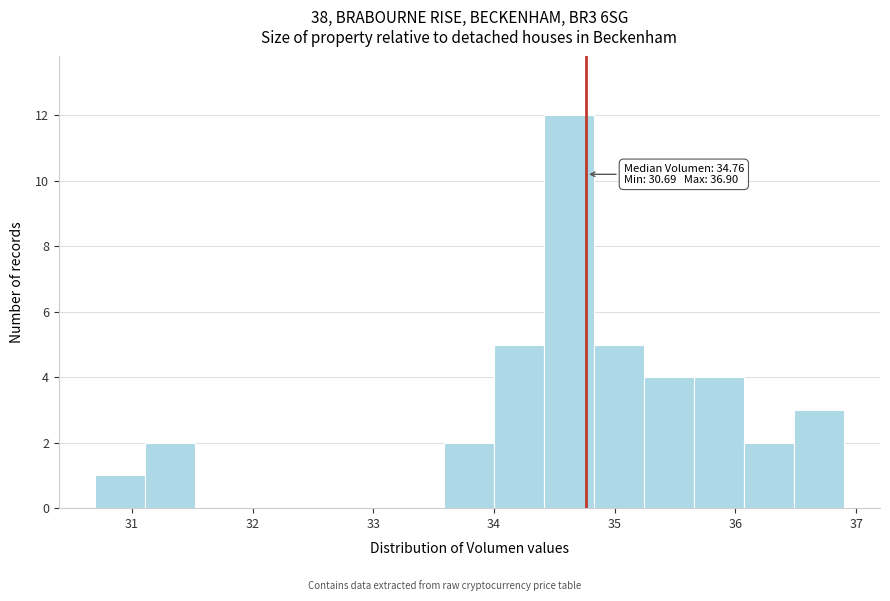

Over which range of the x-axis is the bar tallest?

34.4 to 34.8